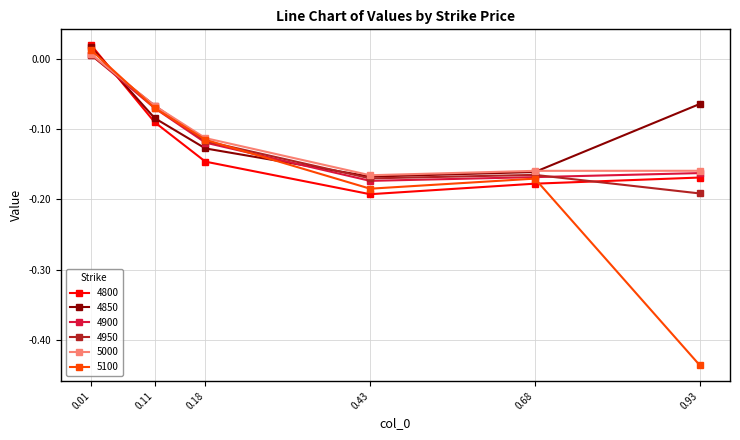

What is the total value across all series at 0.18?

-0.7